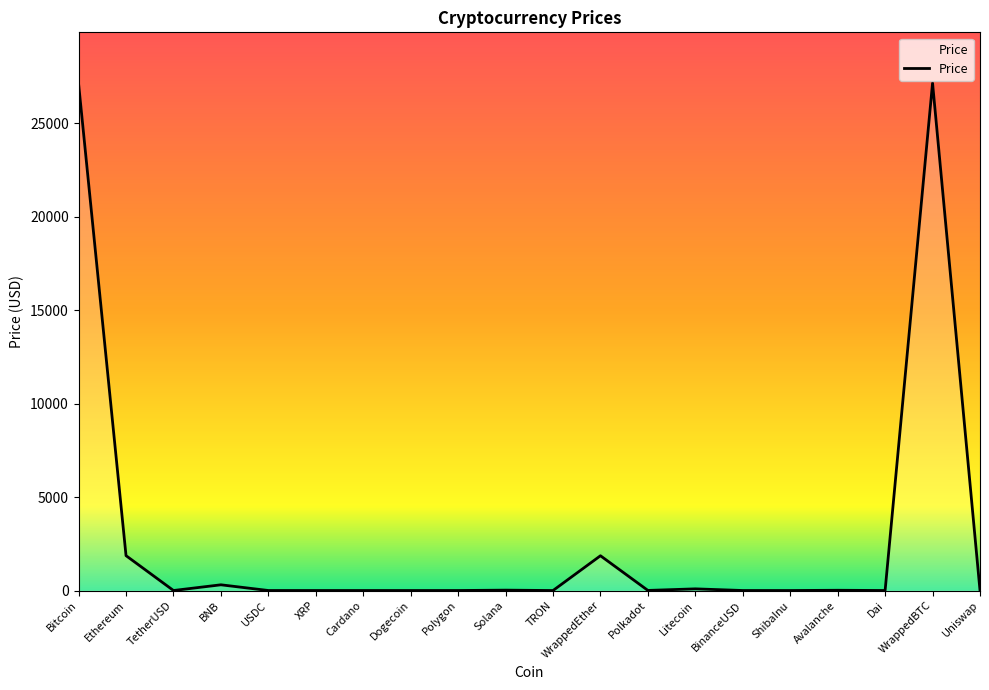

True or false: the data shows 1865.7 at Ethereum.

True